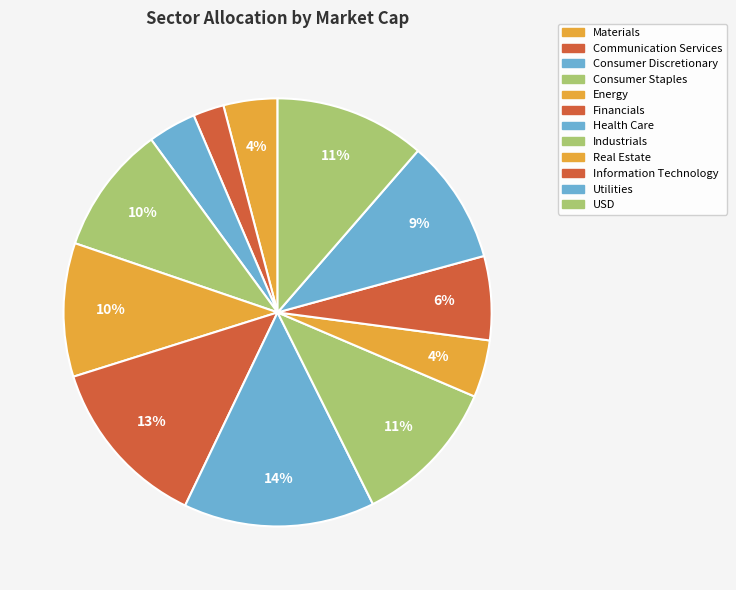

Is there any slice that represents more than half of the pie?

No